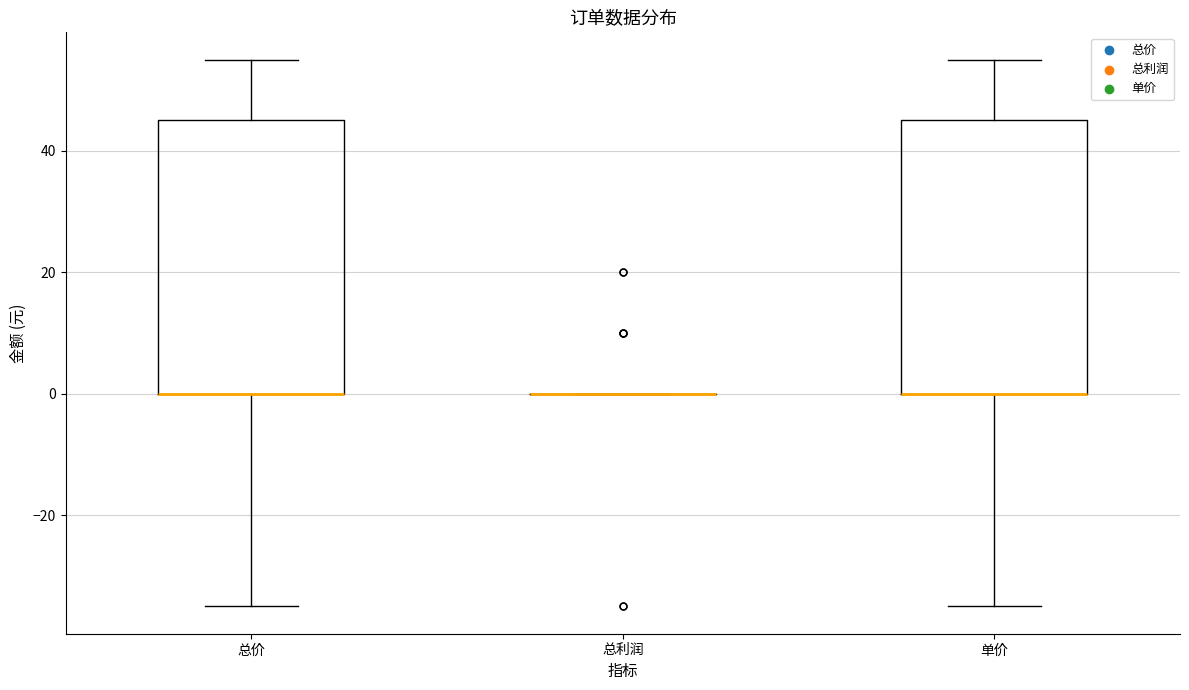

Where does the upper whisker of the box for 总价 end on the y-axis? The values are not printed on the chart, so give them approximately, as read against the axis.

56